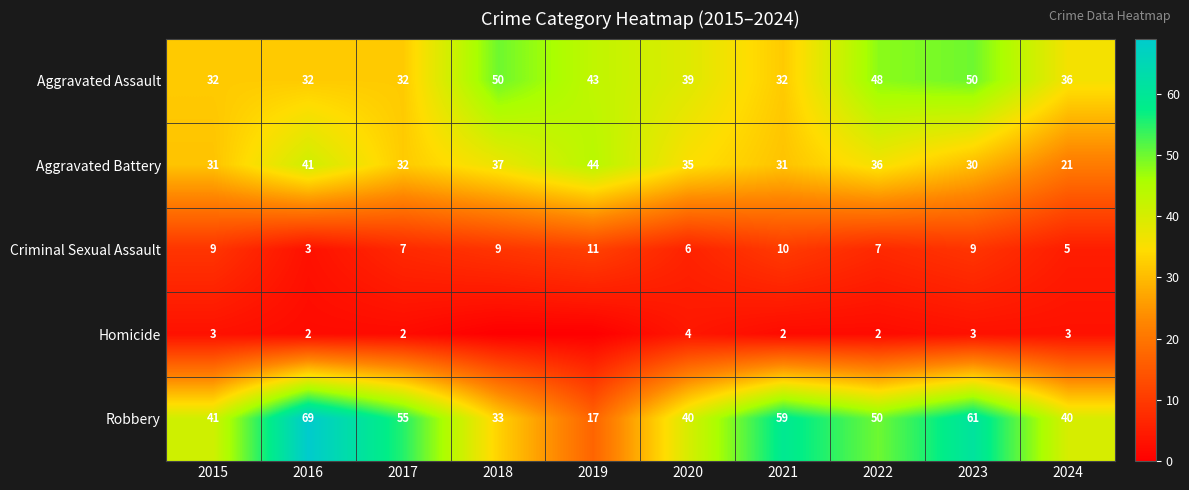

What is the approximate value of Aggravated Battery at 2023, to the nearest 5?

30